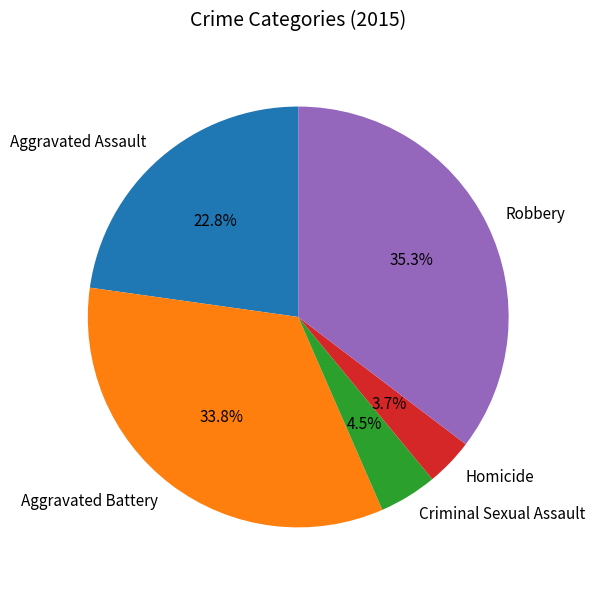

Does Aggravated Assault account for over 50% of the chart?

No